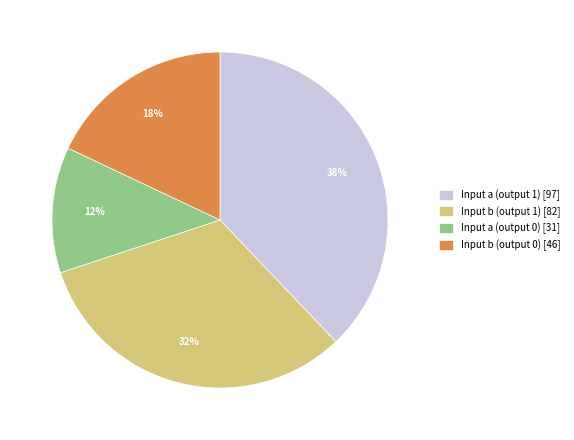

Approximately how many times larger is the value at Input b (output 0) compared to Input a (output 1)?

0.5